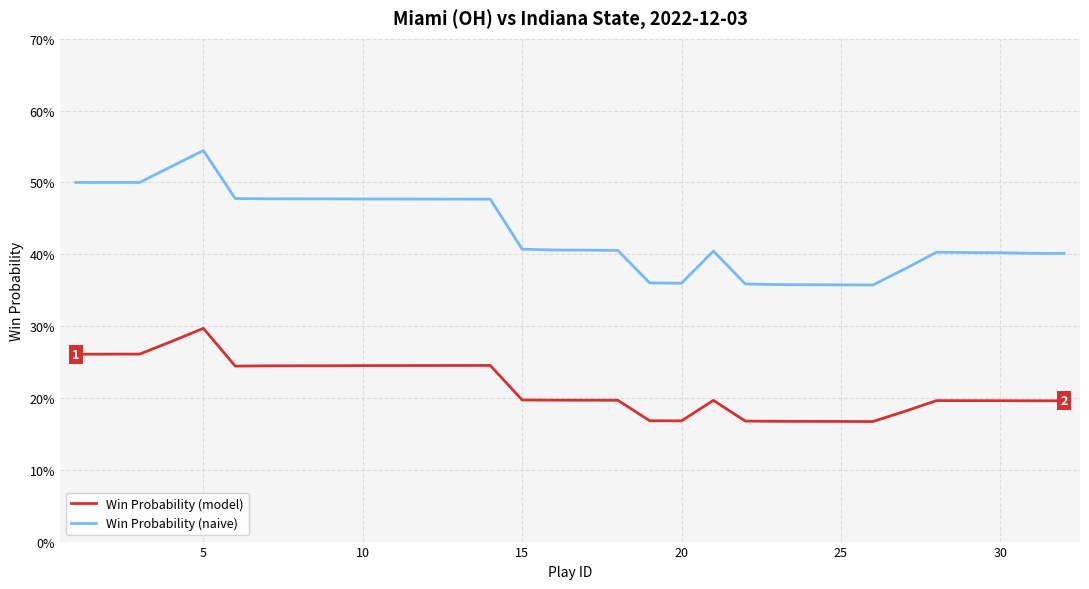

What is the average value of the Win Probability (model) series?

0.2